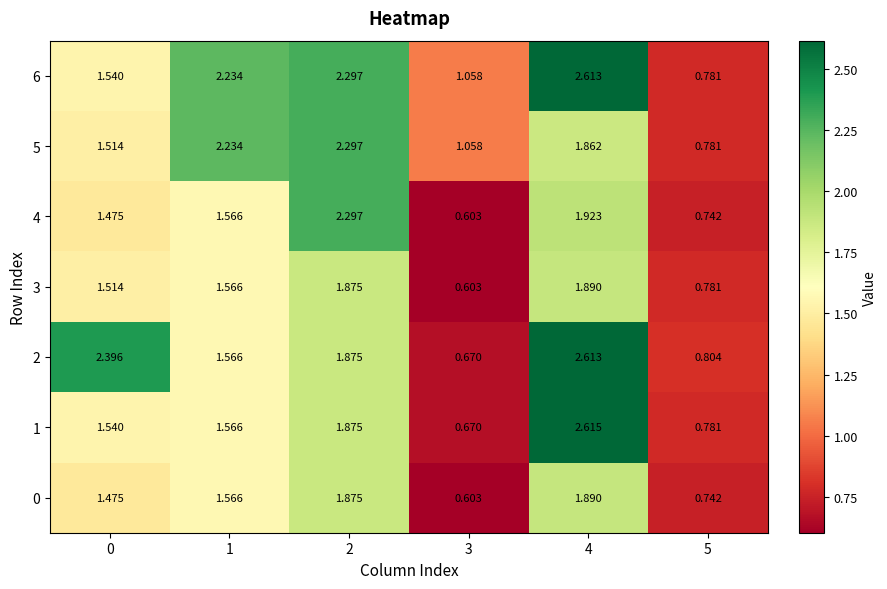

Is the value of 4 at 5 greater than the value of 0 at 1?

No